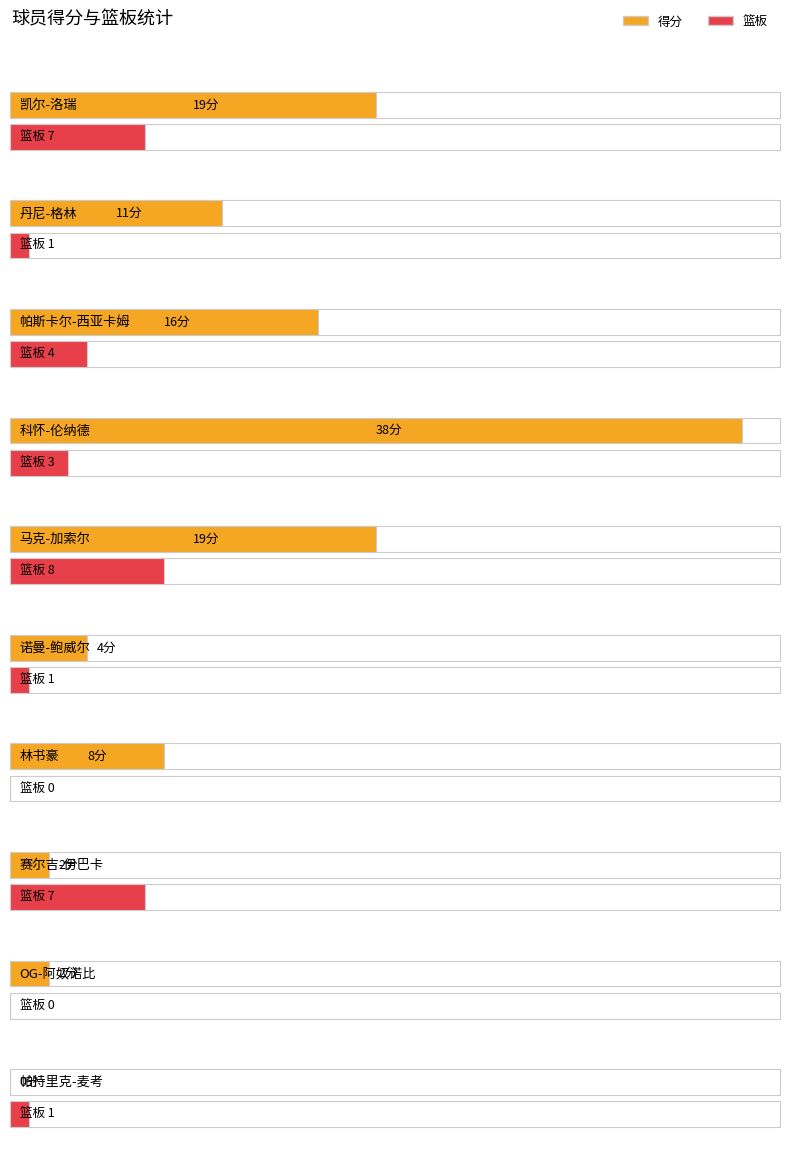

What is the maximum value shown in the chart?

38